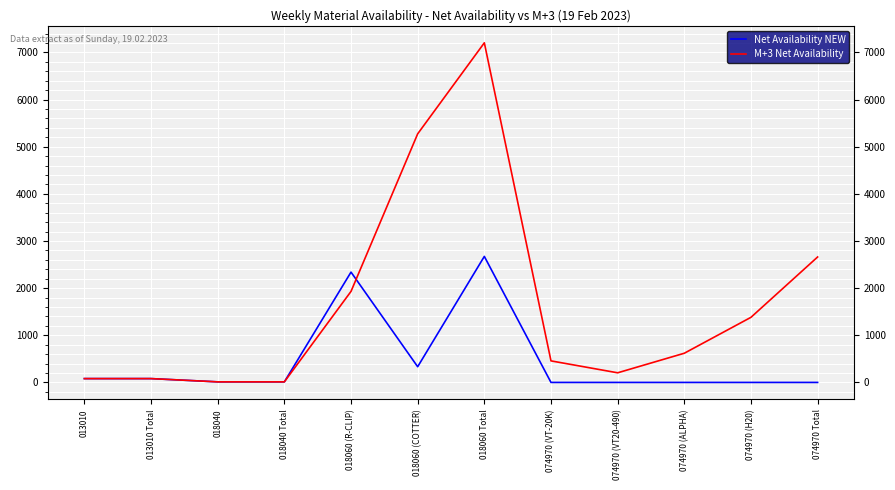

True or false: M+3 Net Availability and Net Availability NEW intersect in this chart.

True